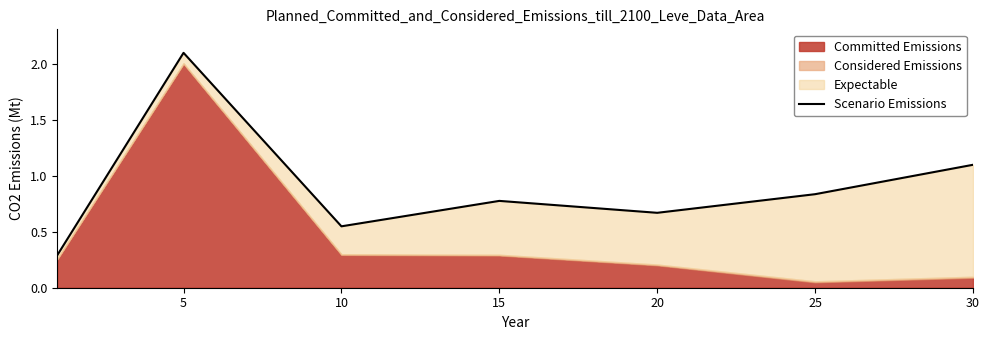

How many points are higher than both their immediate neighbors (excluding endpoints)?

2